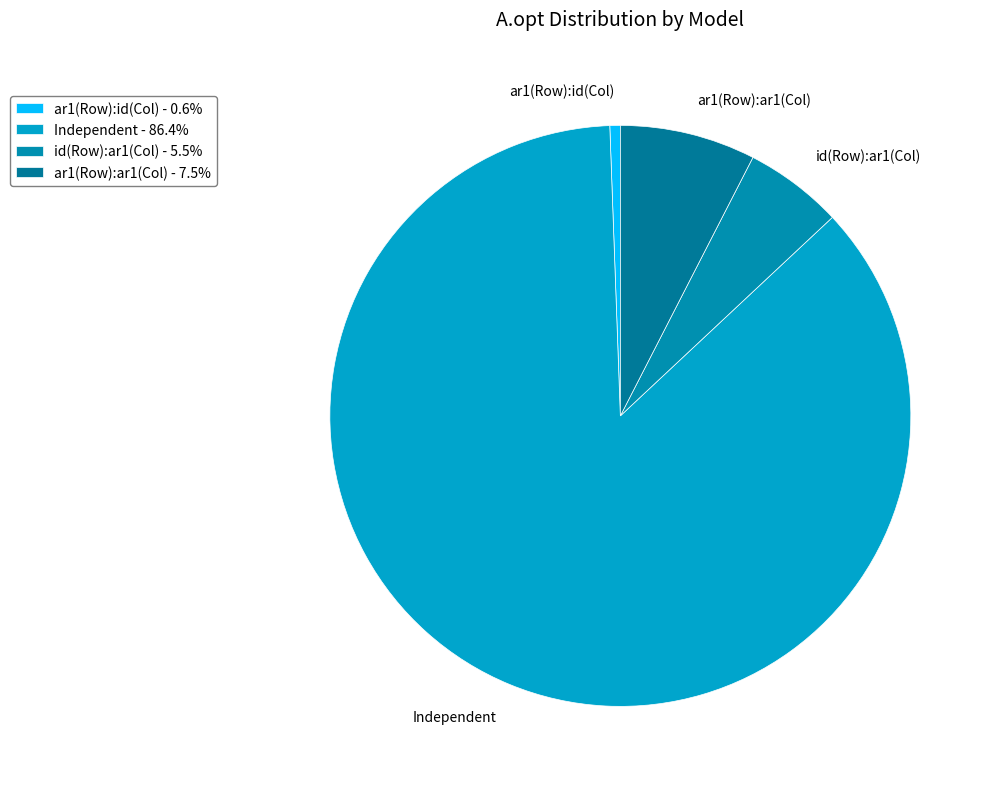

Is the sum of ar1(Row):id(Col) and ar1(Row):ar1(Col) greater than half?

No